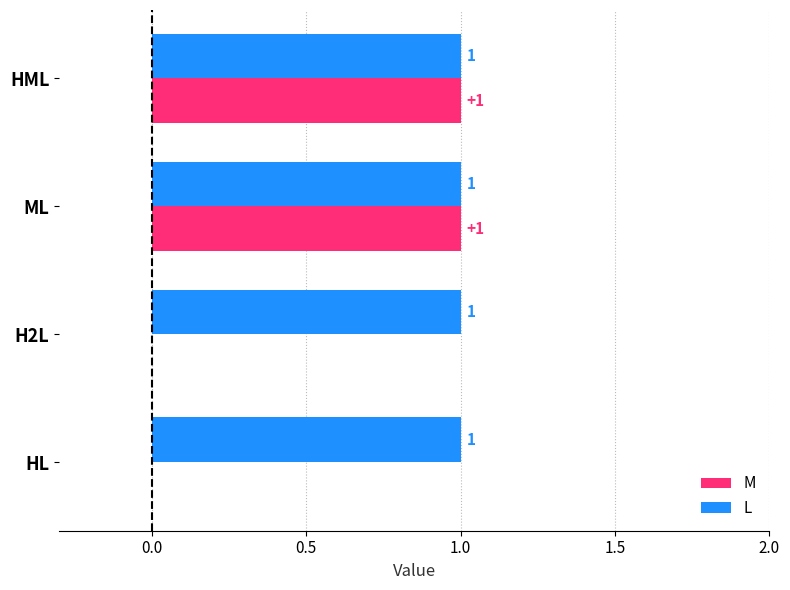

How many distinct data groups are displayed?

2